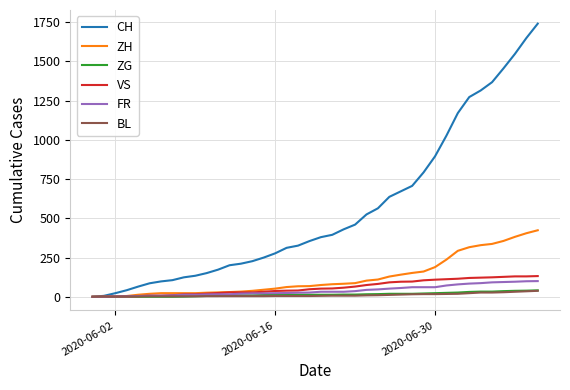

Which series has the largest total across all categories?

CH